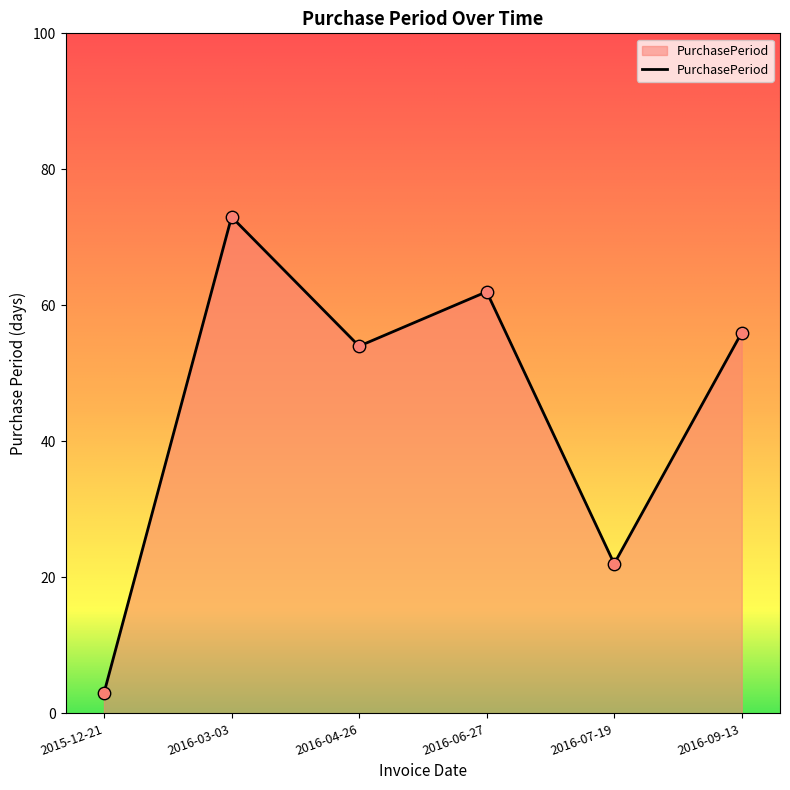

Which has a higher value, 2016-09-13 or 2016-06-27?

2016-06-27